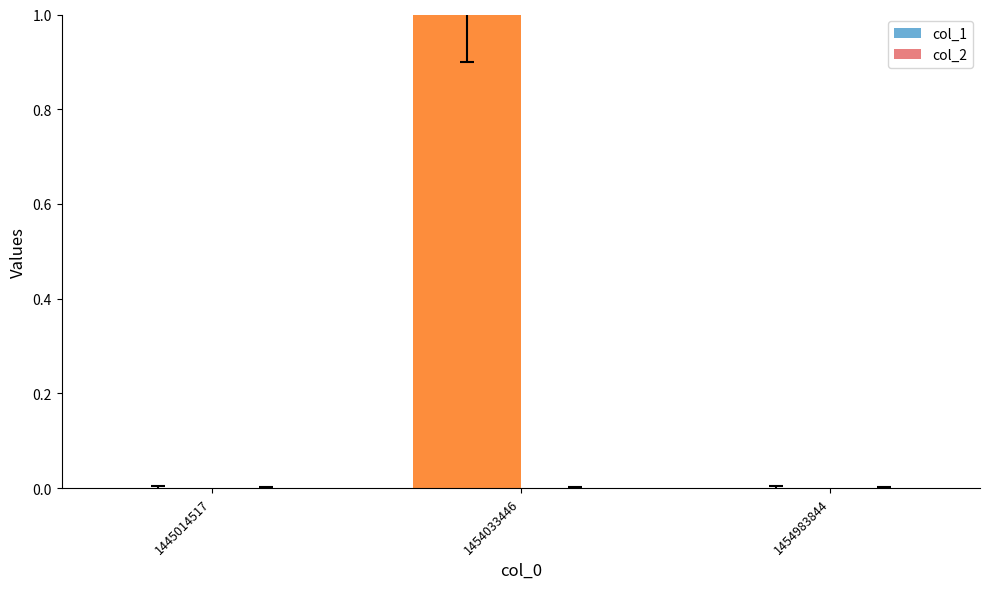

Which has a higher value, 1454033446 or 1445014517?

1454033446